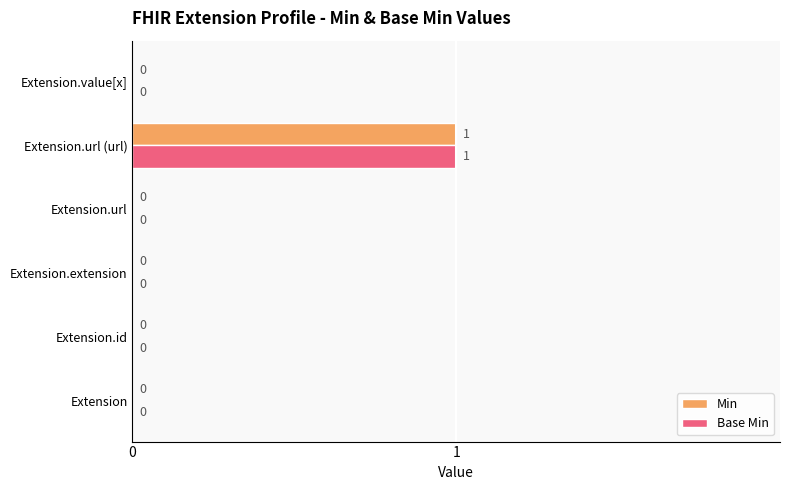

How many categories are shown in the chart?

6